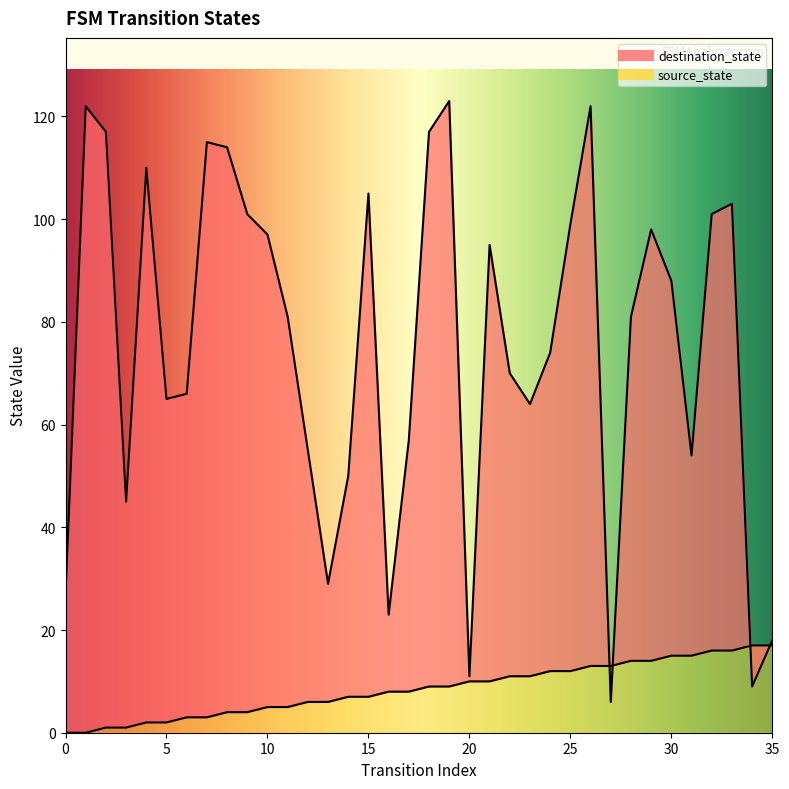

At which label does source_state first exceed 9?

20